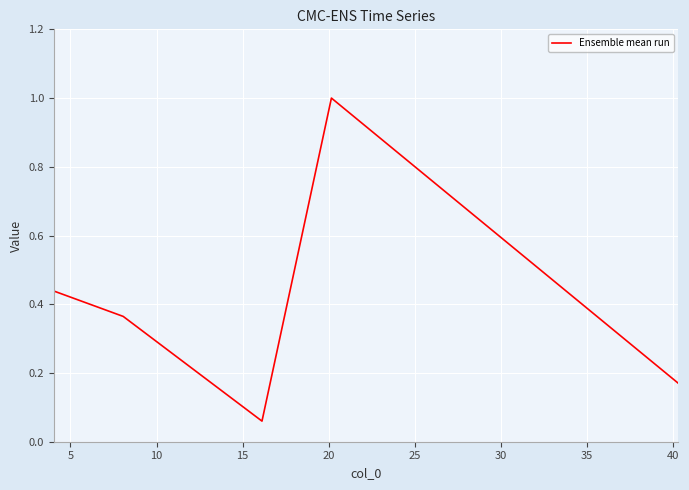

True or false: there are more than 2 points higher than both neighbors.

False